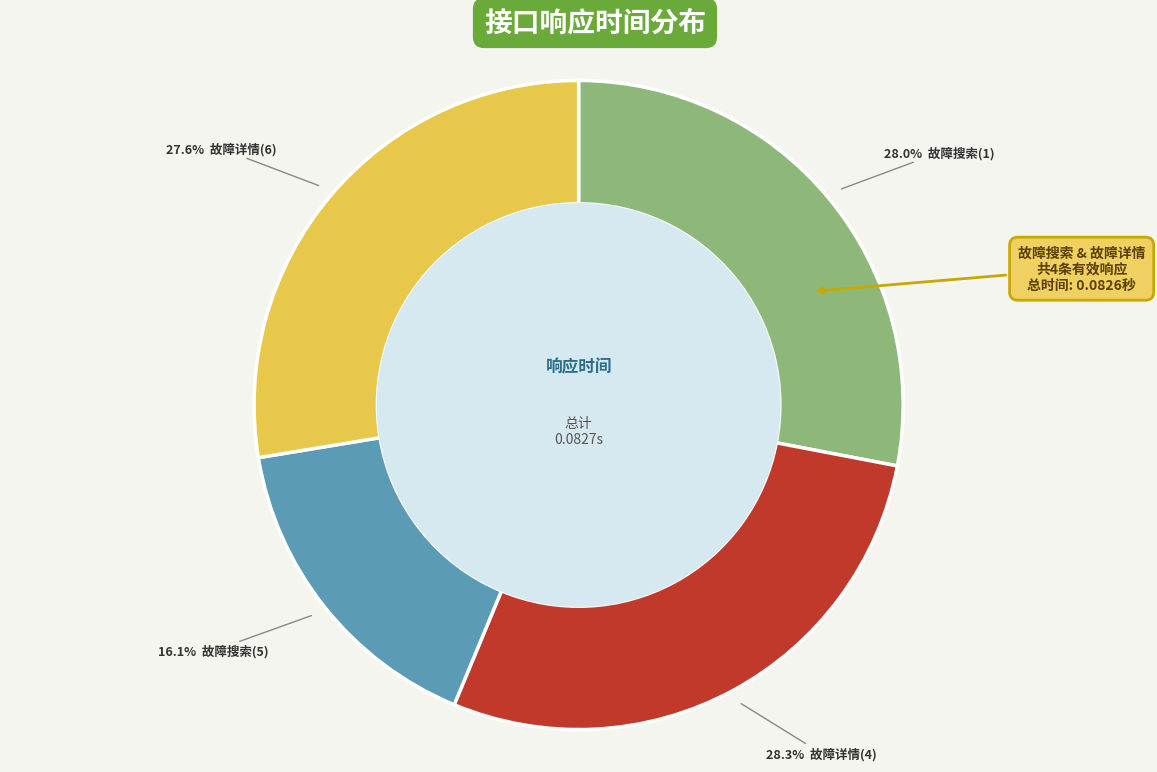

Count the number of slices in the pie.

4